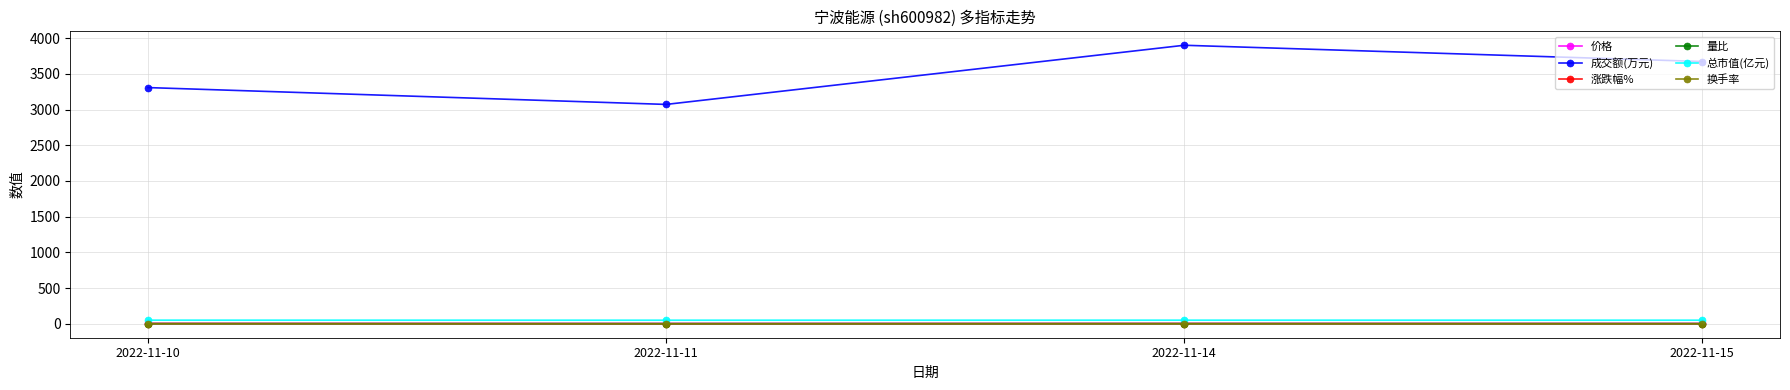

True or false: 价格 and 成交额(万元) cross at least once.

False